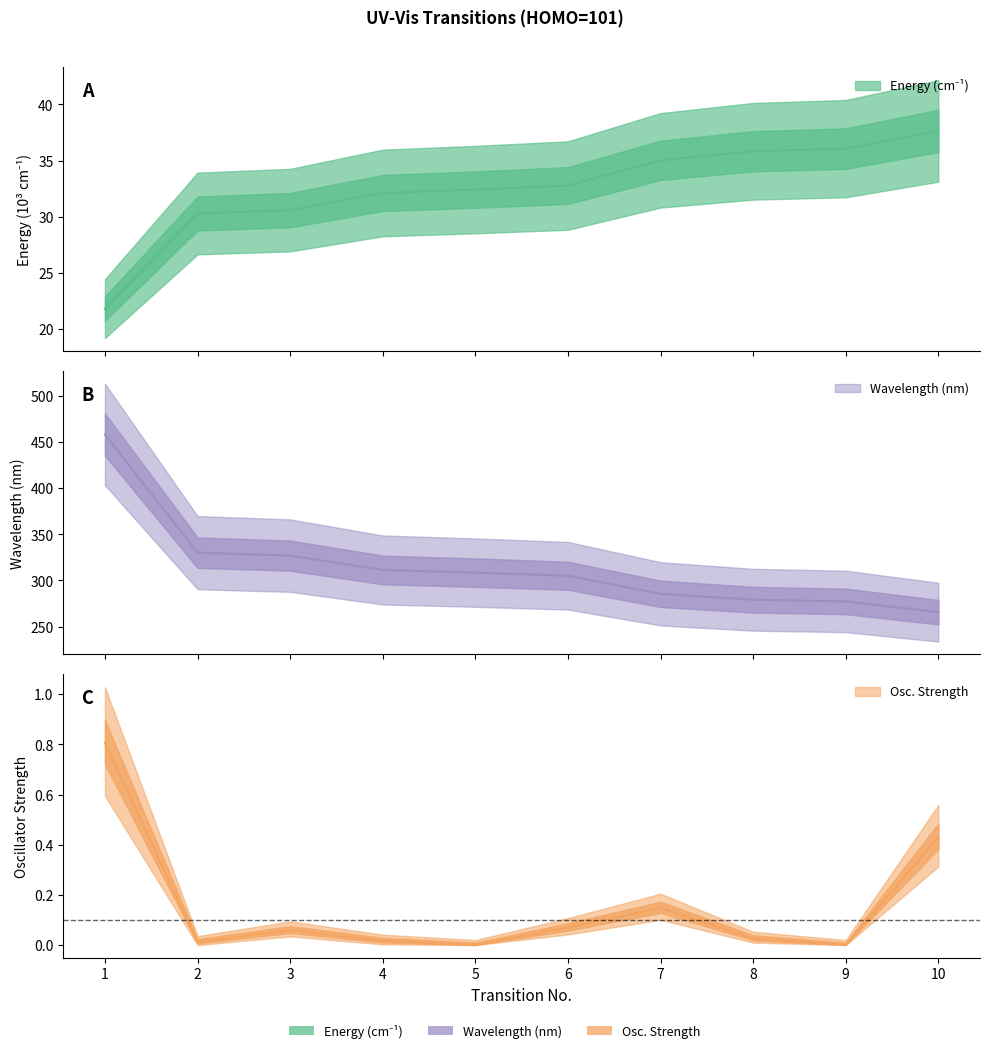

Read the Wavelength (nm) value at 8.

279.1